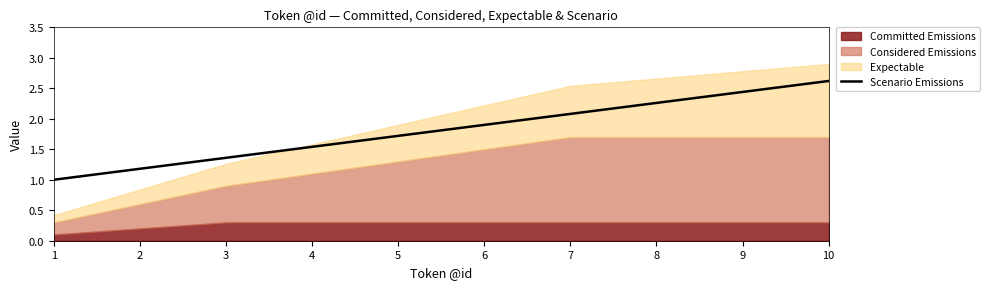

What is the maximum value for Scenario Emissions?

2.6